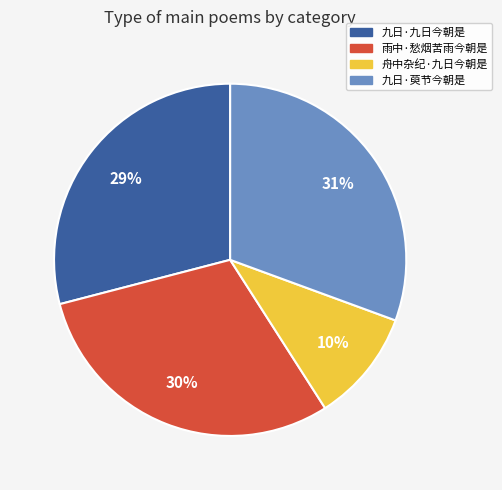

To the nearest percent, what percentage of the pie is 九日·九日今朝是?

29%